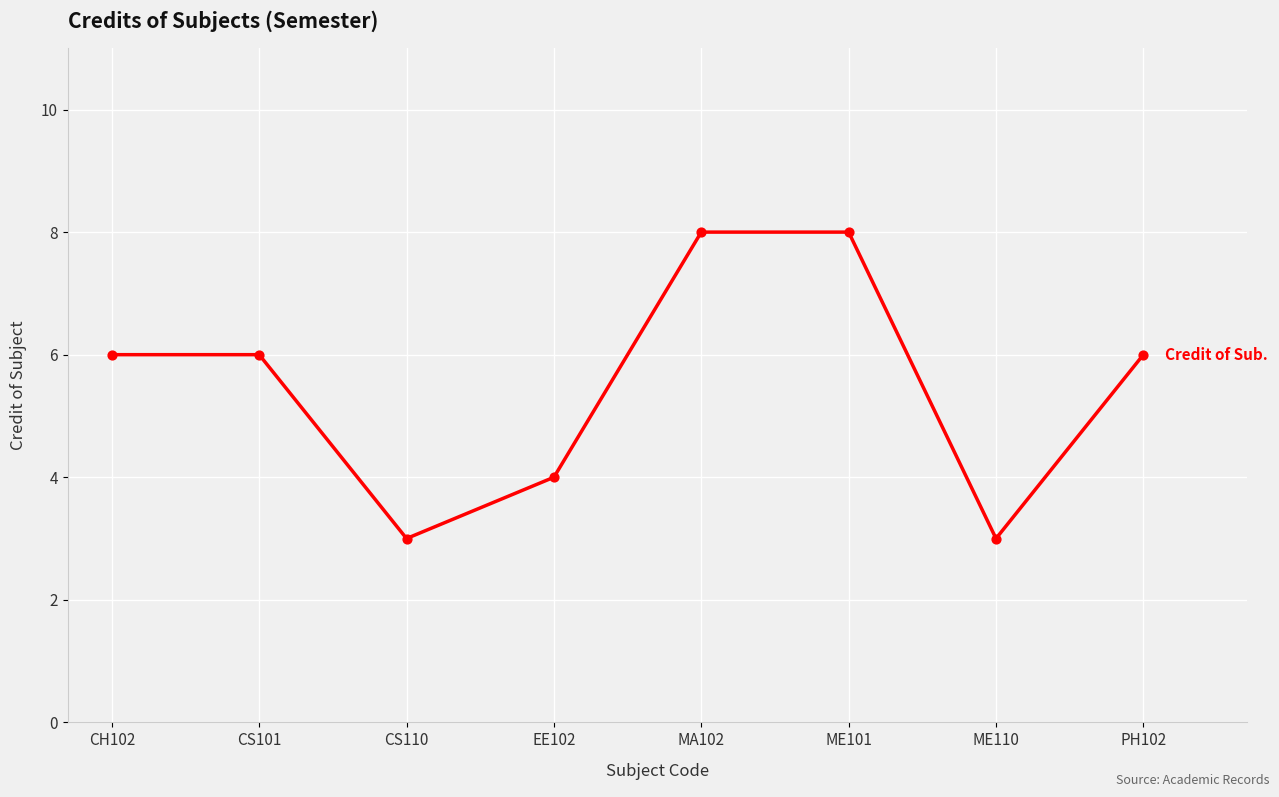

Approximately how many times larger is the value at ME110 compared to CS101?

0.5